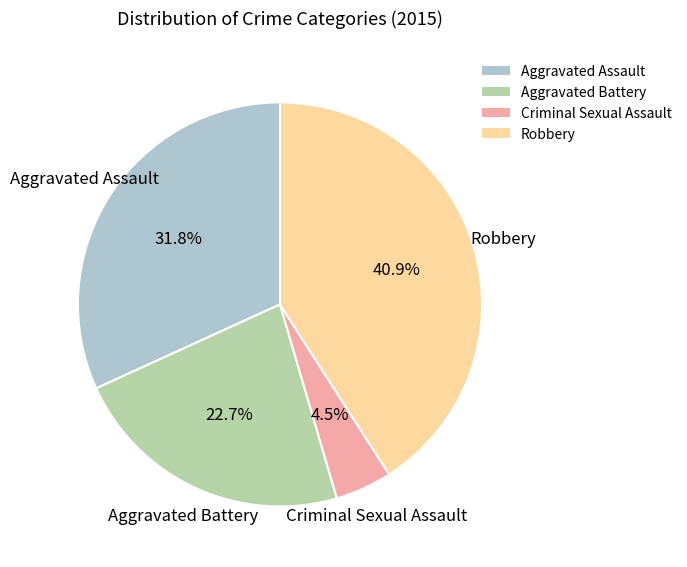

What is the smallest slice in the pie chart?

Criminal Sexual Assault